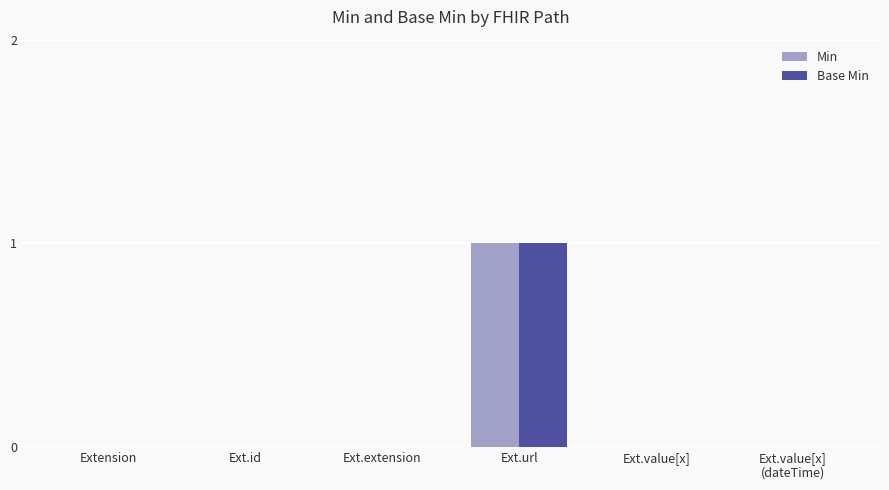

Which label corresponds to the largest value in the chart?

Ext.url